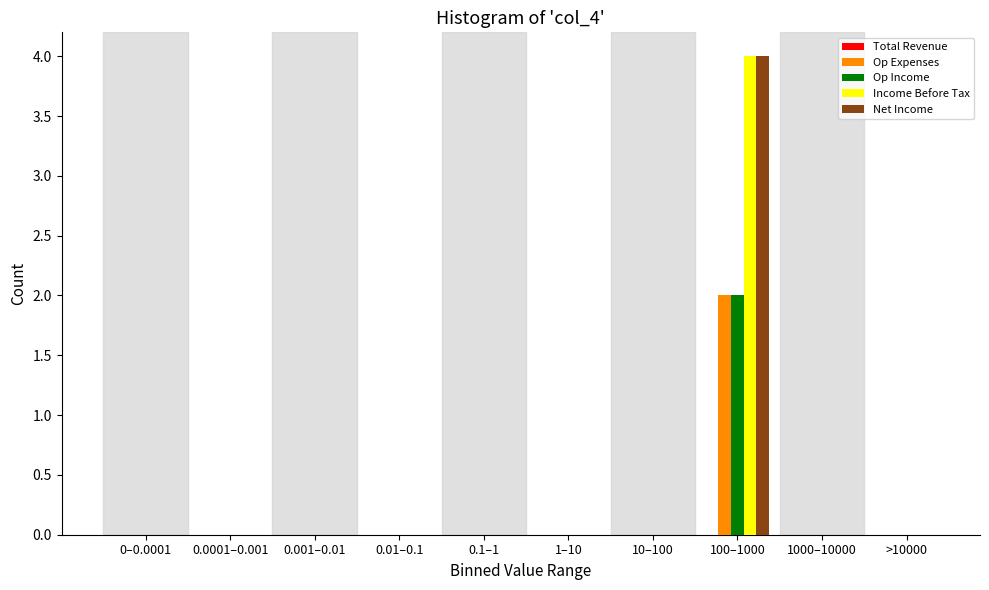

At which category is the sum across all series the highest?

100–1000